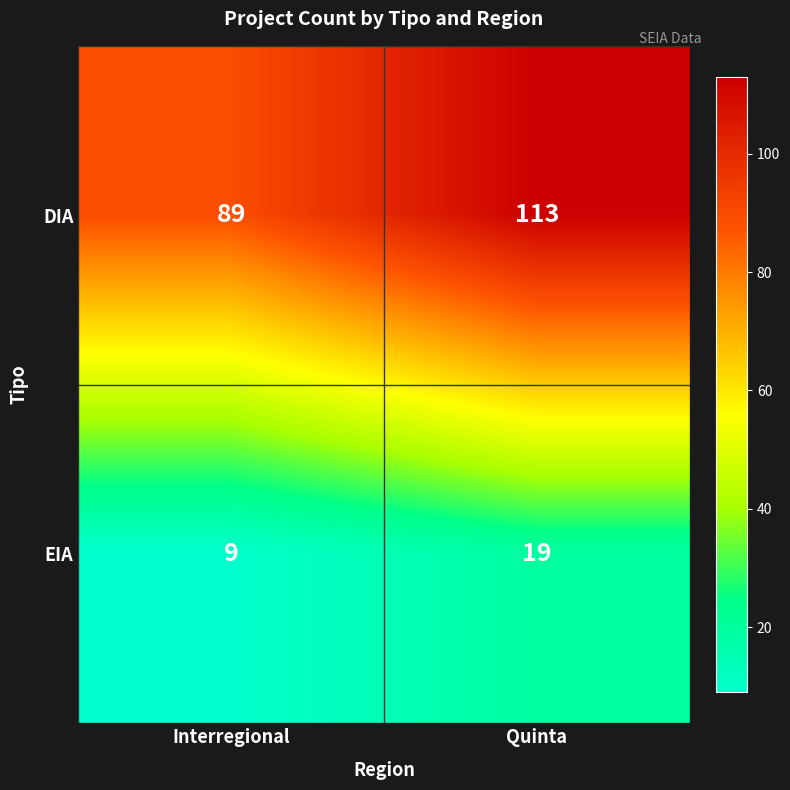

How many distinct data groups are displayed?

2